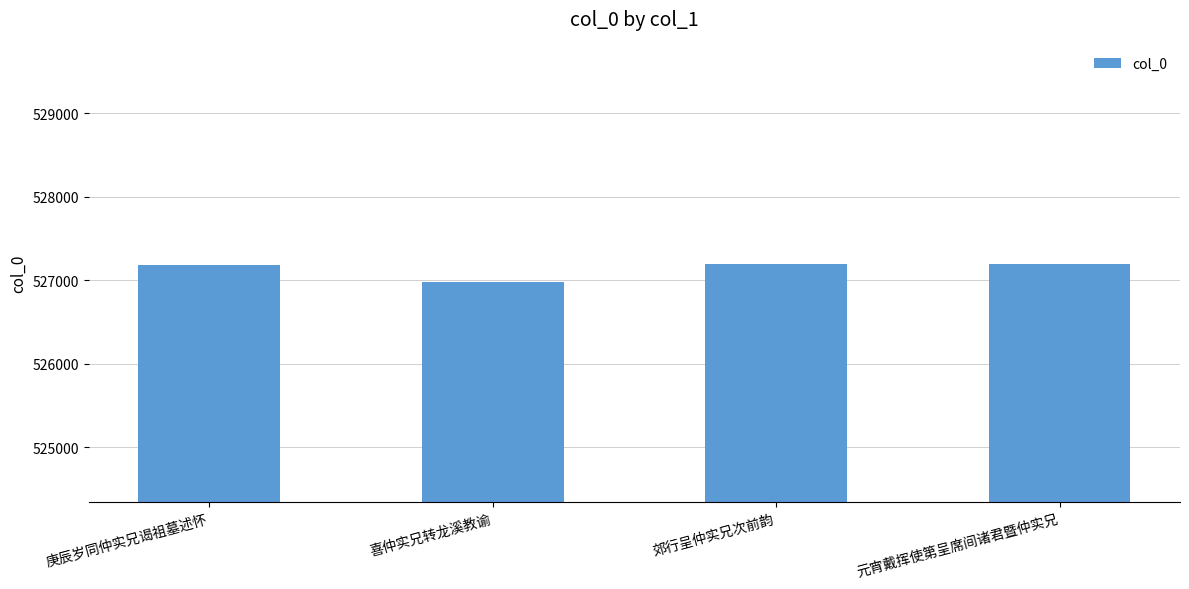

Read the value at 元宵戴挥使第呈席间诸君暨仲实兄.

527190